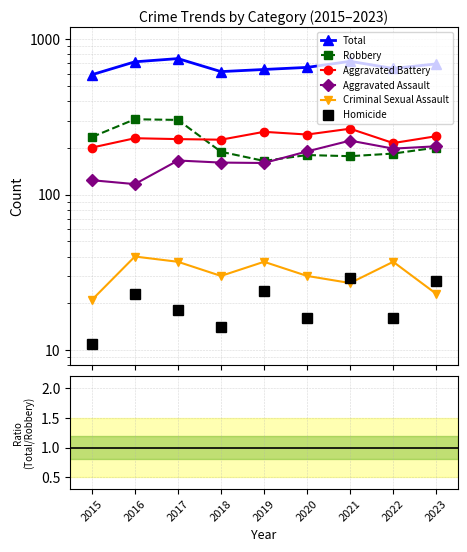

What is the spread (max minus min) of values at 2018?

606